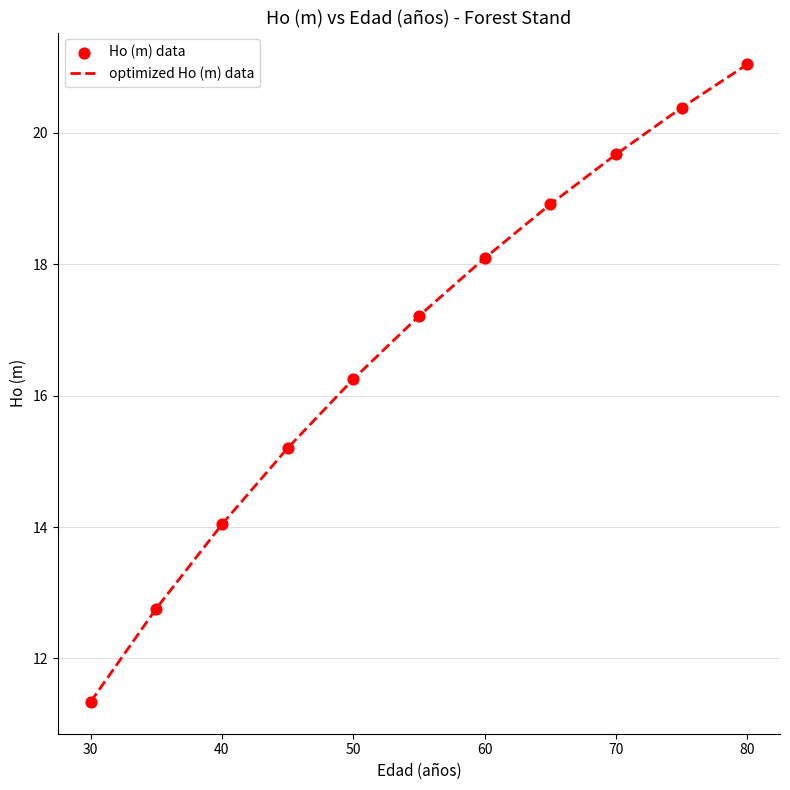

What is the maximum value shown in the chart?

21.0